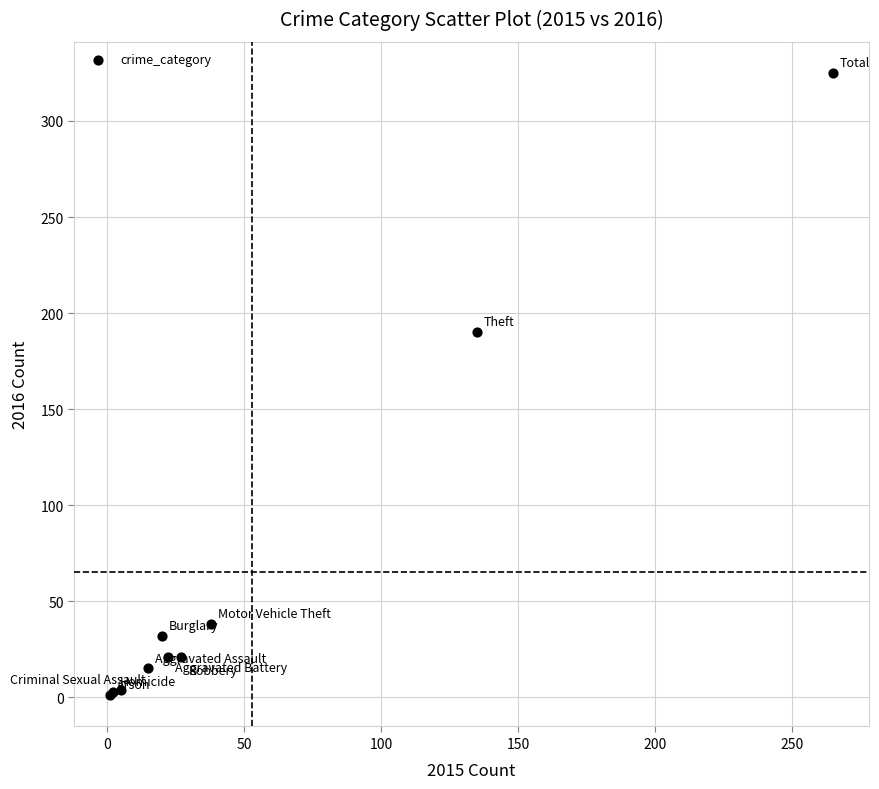

What Y value in the scatter plot is closest to 163?

190